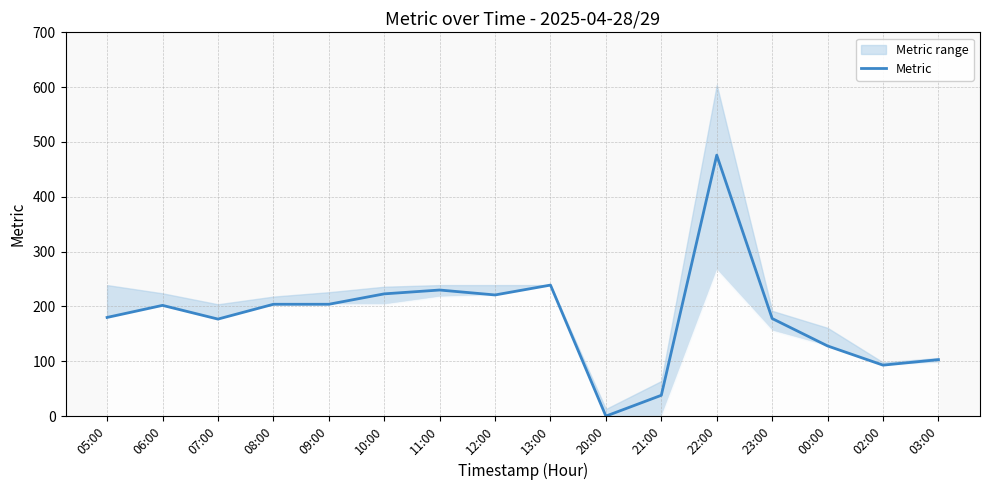

Count the number of values greater than 202.

7